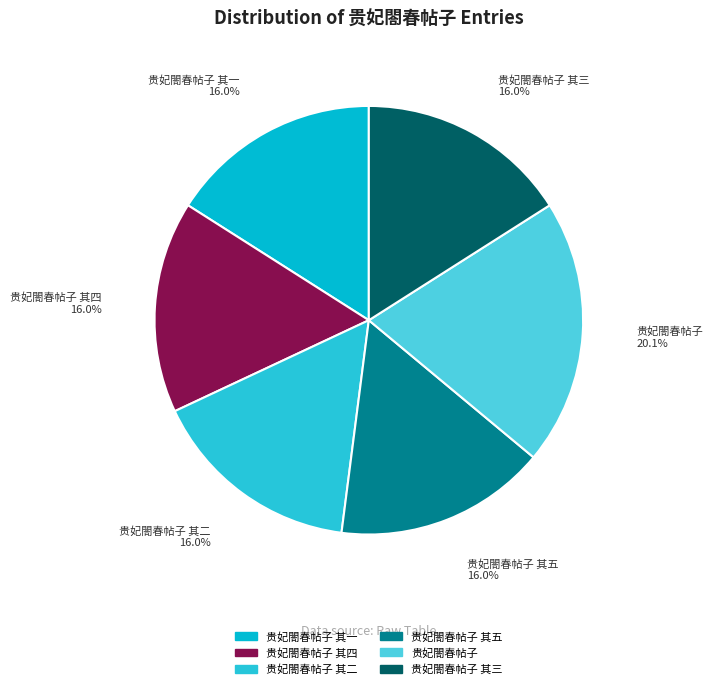

True or false: 贵妃閤春帖子 其一 accounts for 2% of the total.

False